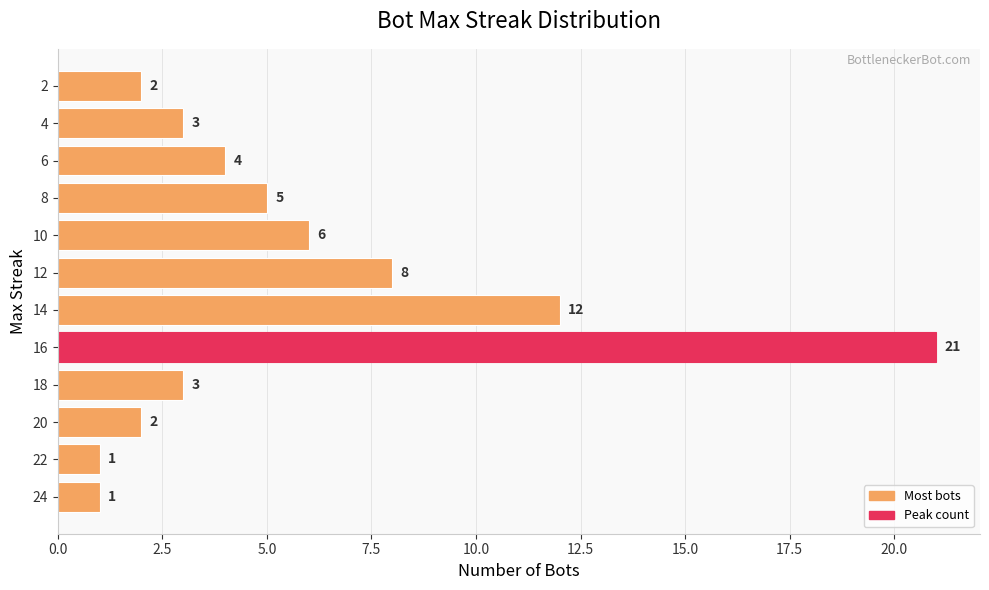

What is the maximum value shown in the chart?

21